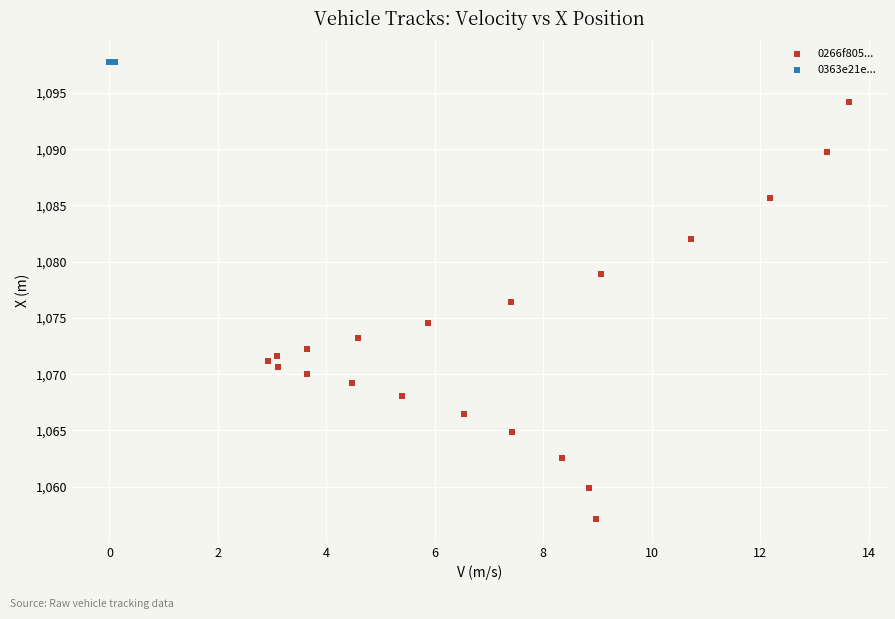

Which series contains the highest Y value?

0363e21e...